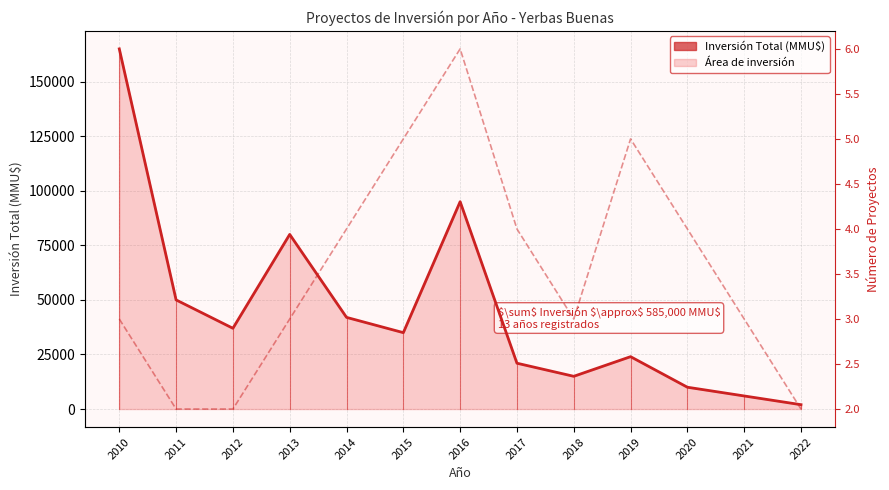

True or false: Número de Proyectos has more than 2 interior local peaks.

False